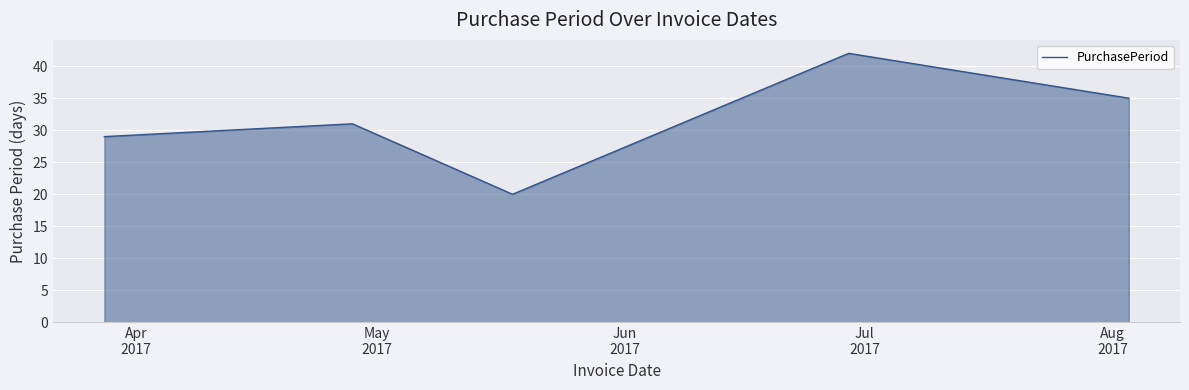

How many values are below 31?

2